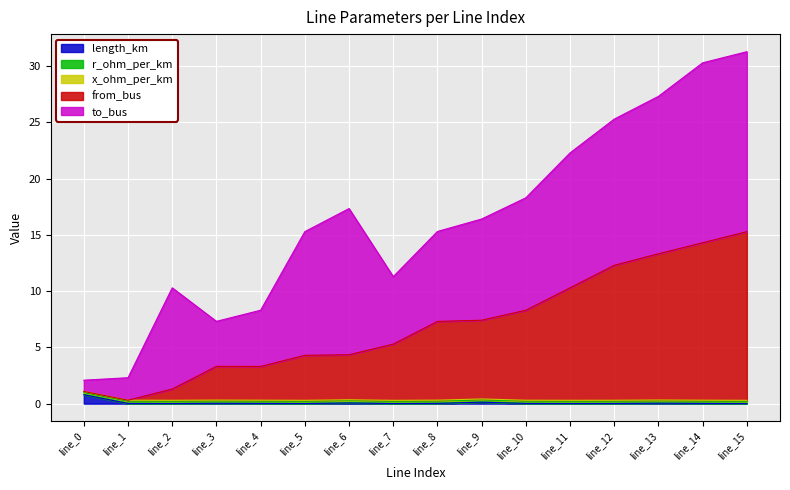

What is the difference between the maximum and minimum values in the length_km series?

0.8